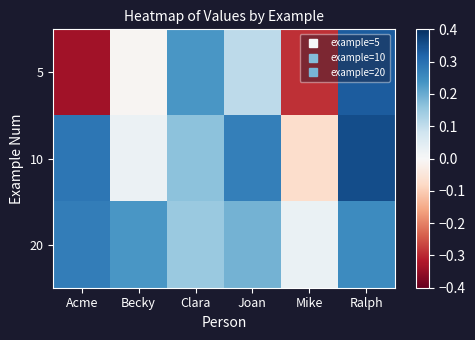

Rank the series by their maximum value, from lowest to highest.

20, 5, 10